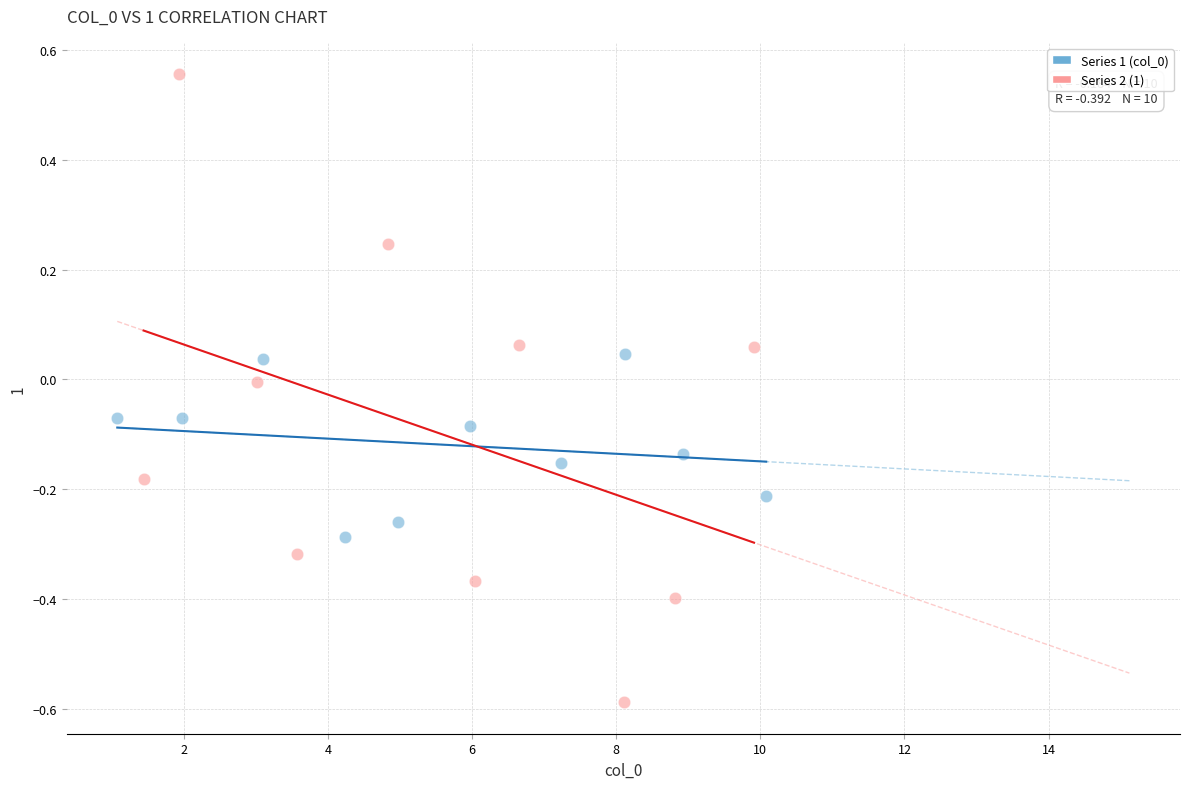

Which series contains the lowest Y value?

Series 2 (1)